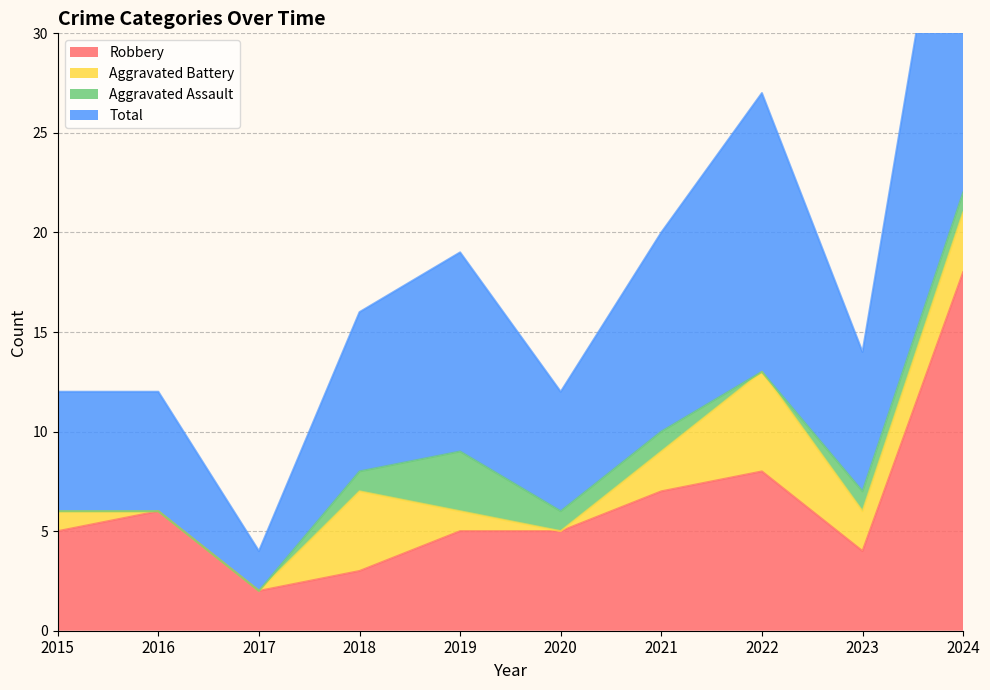

True or false: Total has a value of 14 at 2023.

True